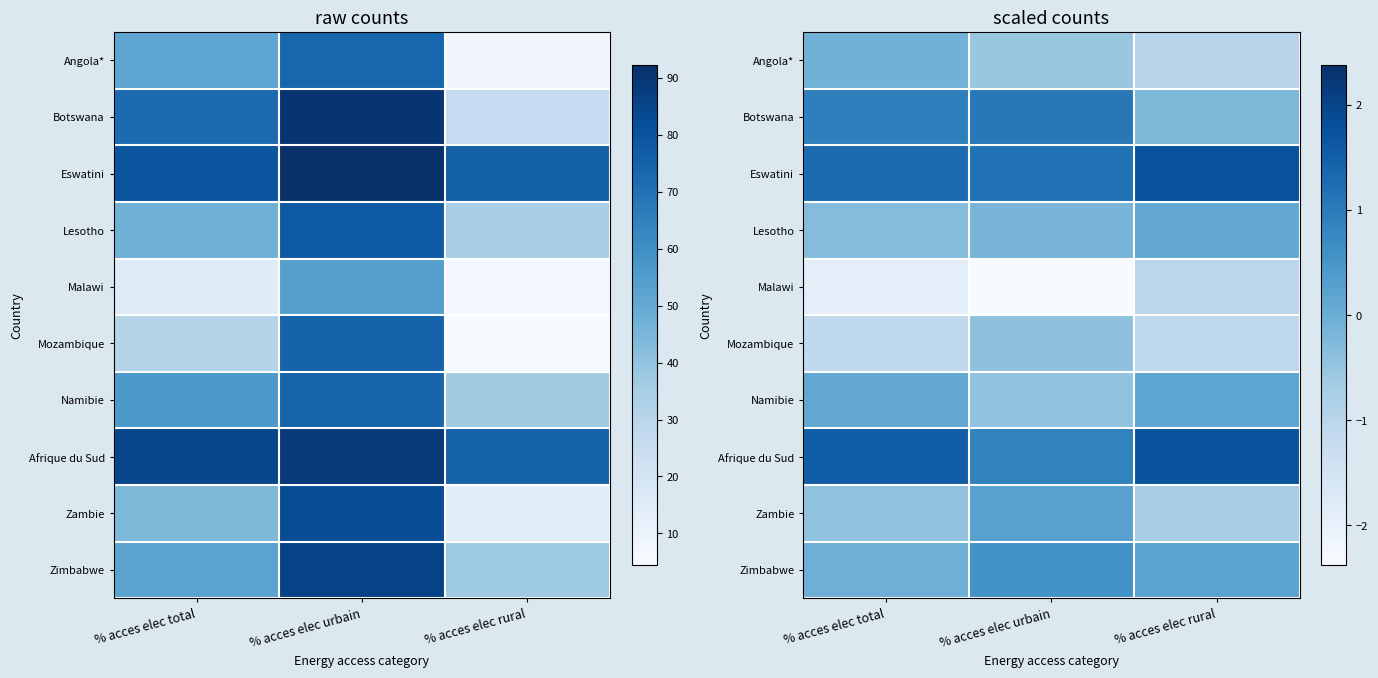

True or false: Eswatini has a value of 1.8 at % acces elec rural.

True